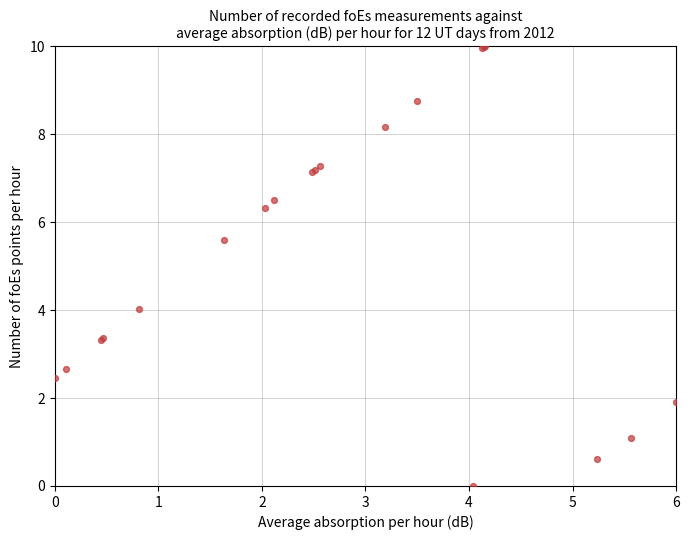

What Y value in the scatter plot is closest to 5?

5.6